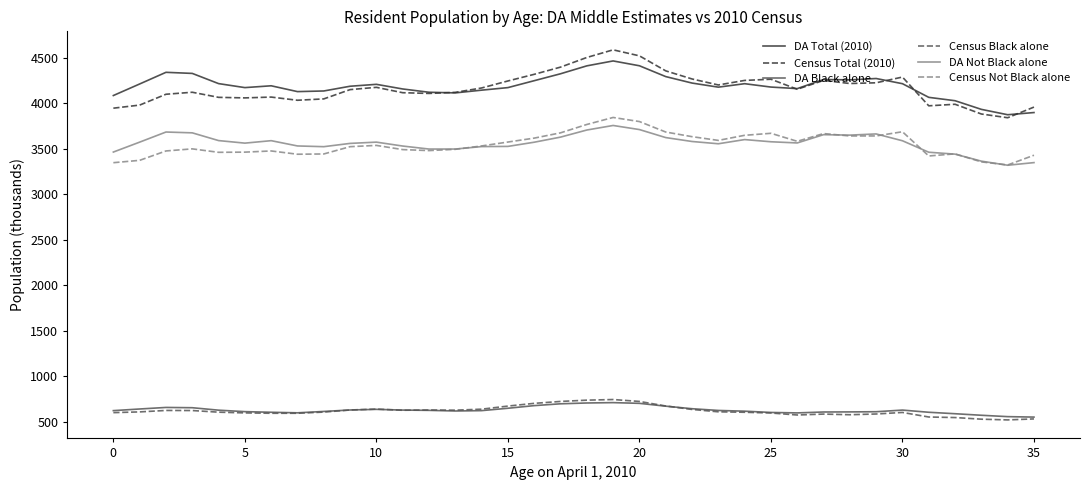

Which series has the largest range (max minus min)?

Census Total (2010)